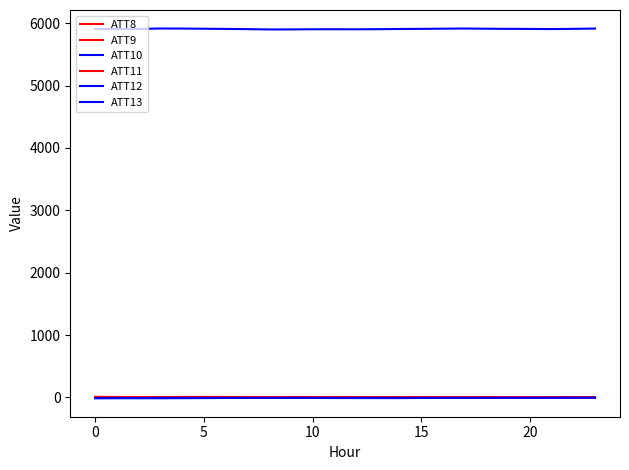

How many lines are shown in the chart?

6